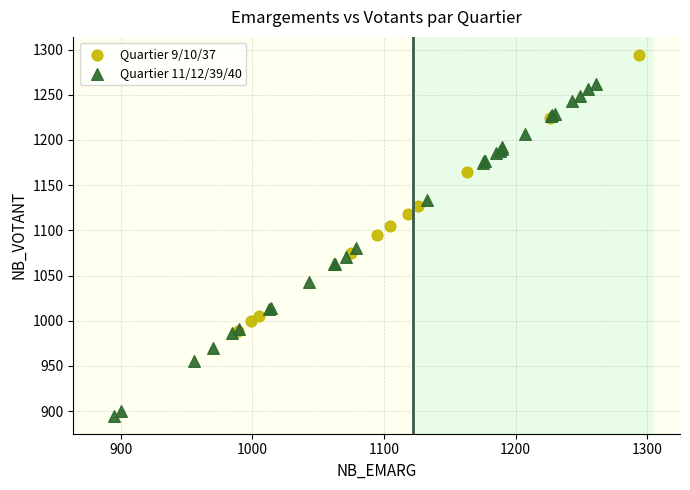

What are all the series names shown in the legend?

Quartier 9/10/37, Quartier 11/12/39/40